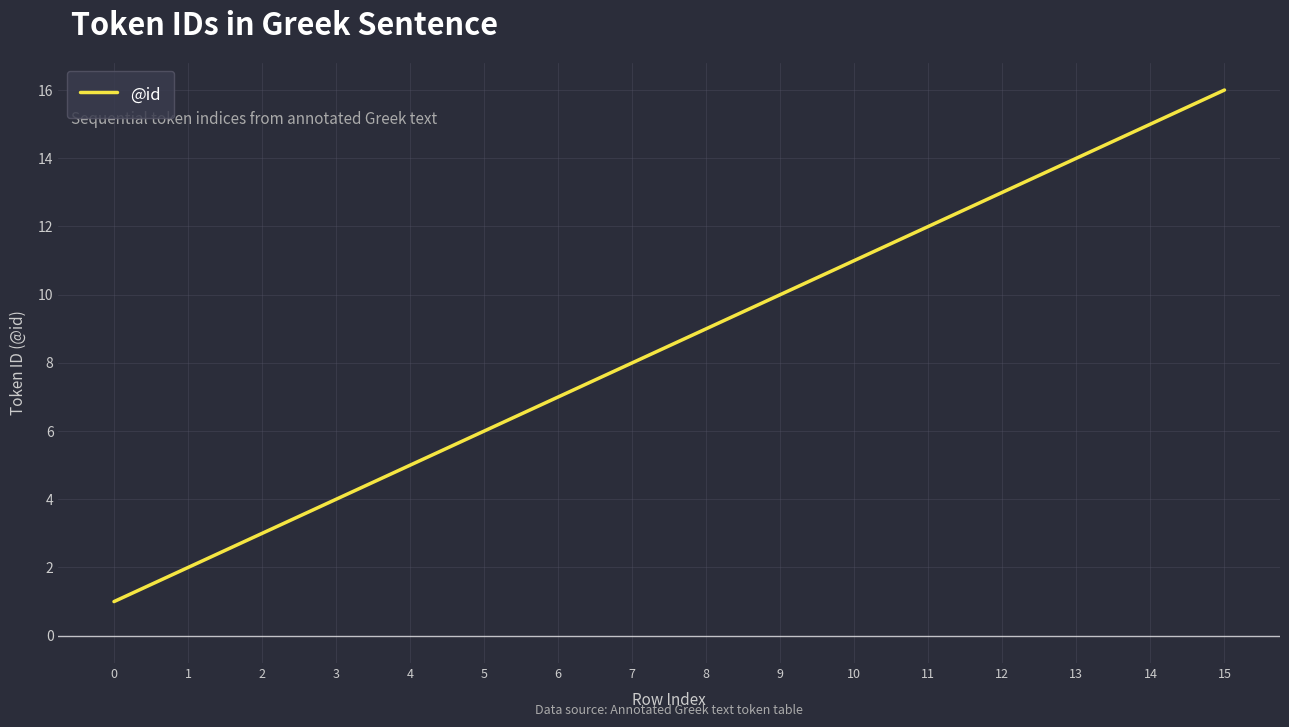

Rank the categories by value from lowest to highest.

0, 1, 2, 3, 4, 5, 6, 7, 8, 9, 10, 11, 12, 13, 14, 15